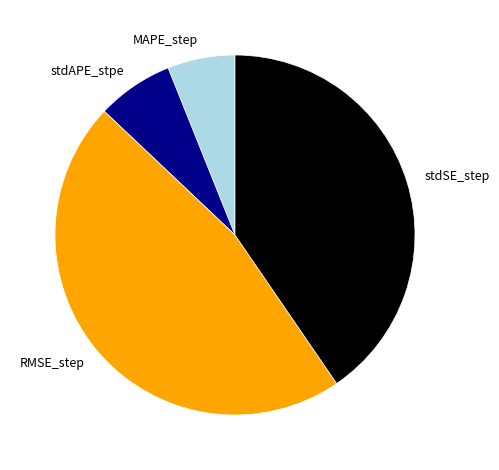

Count the number of slices in the pie.

4